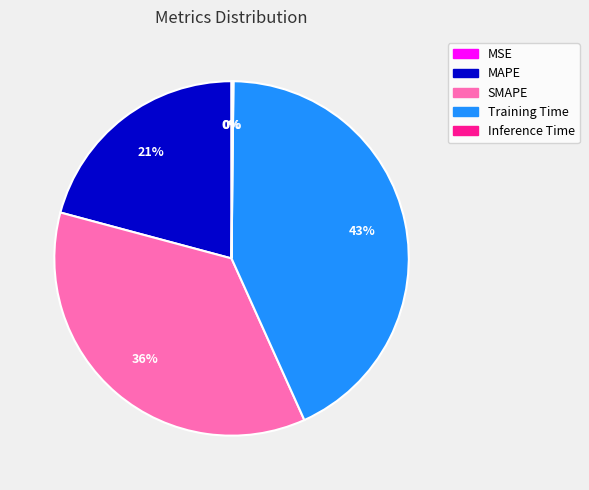

Combined, do SMAPE and Training Time account for over 50%?

Yes